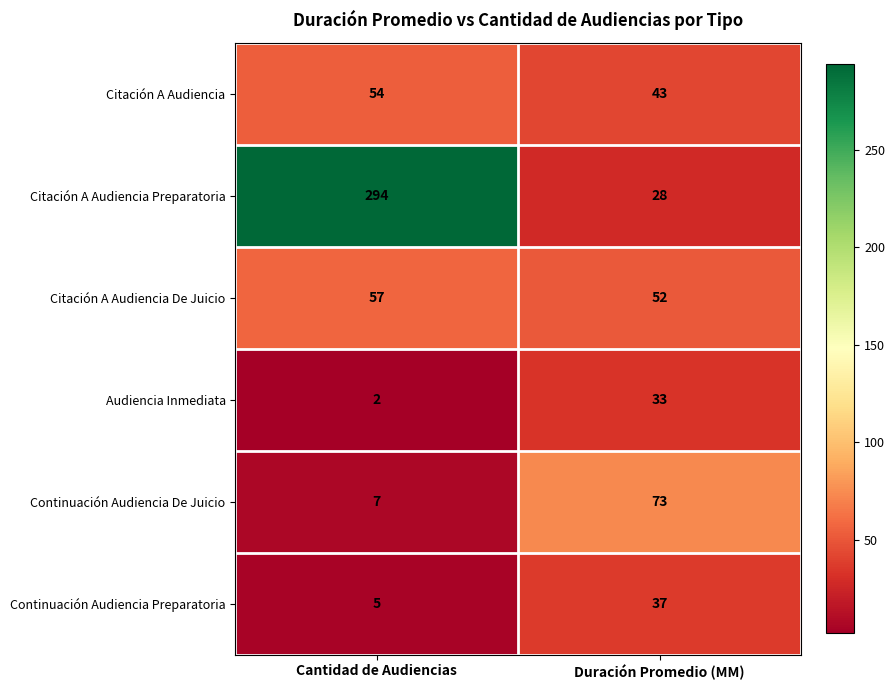

Between Cantidad de Audiencias and Duración Promedio (MM), which series saw the biggest shift?

Citación A Audiencia Preparatoria